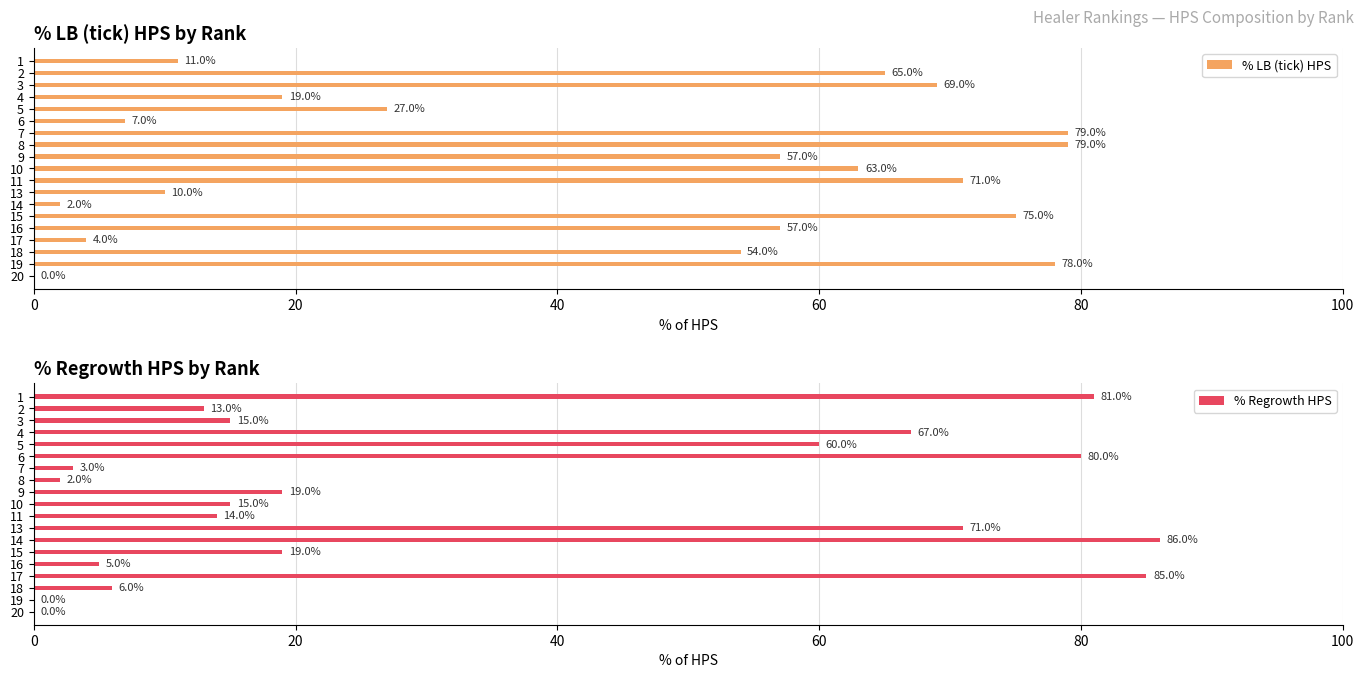

What is the approximate value of % LB (tick) HPS at 6?

7.0